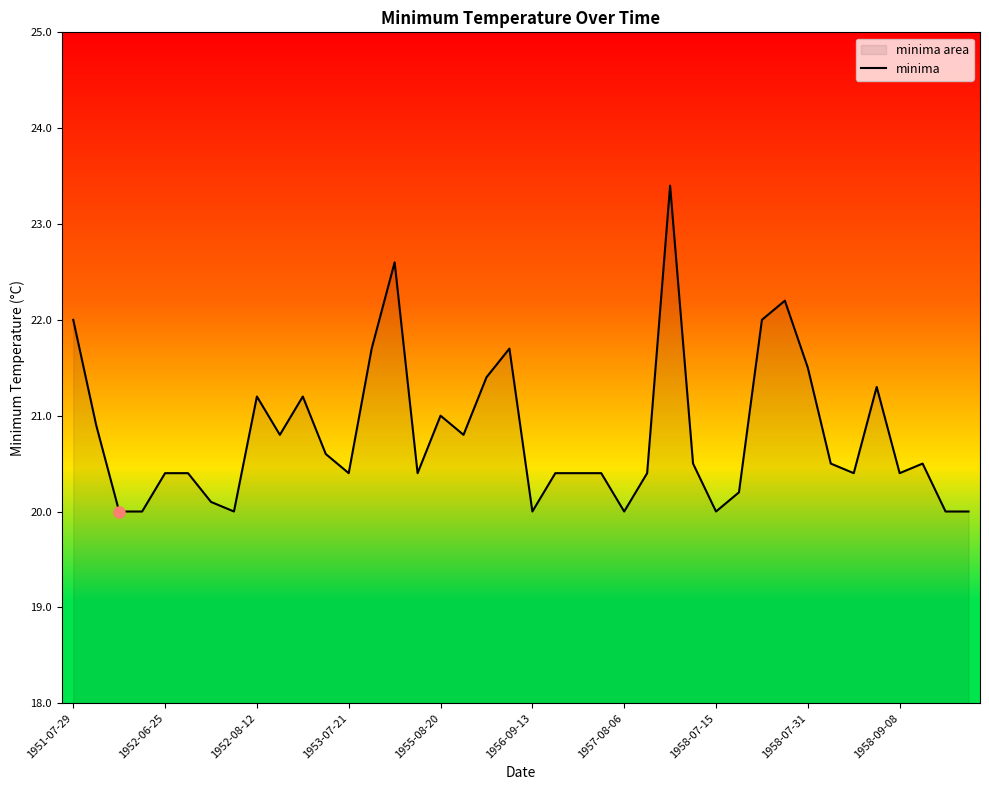

What is the minimum value shown in the chart?

20.0